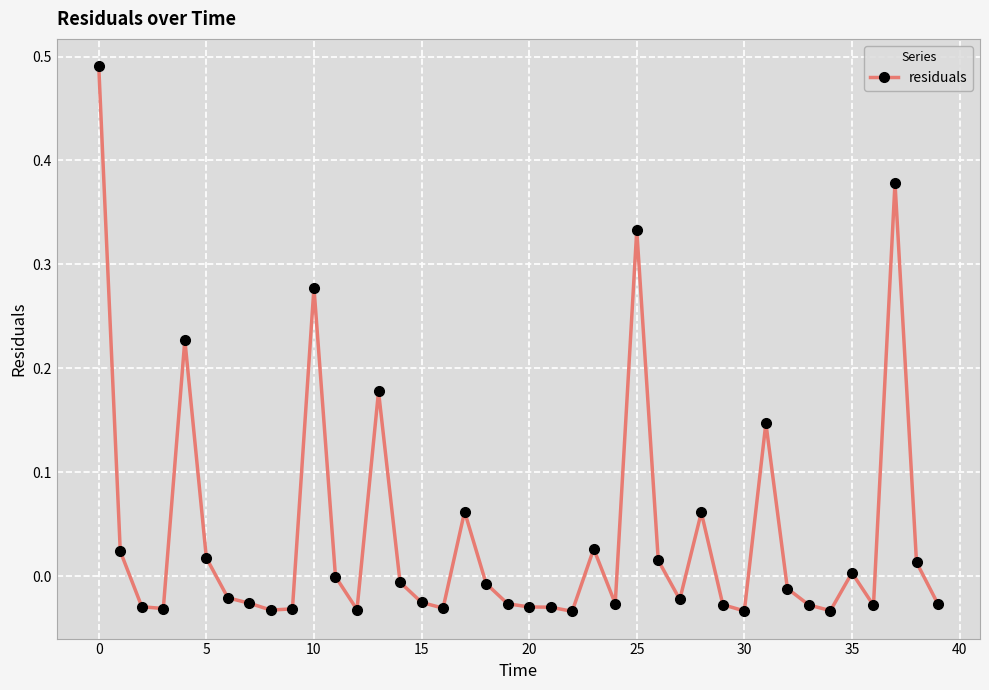

What is the sum of all values?

1.6